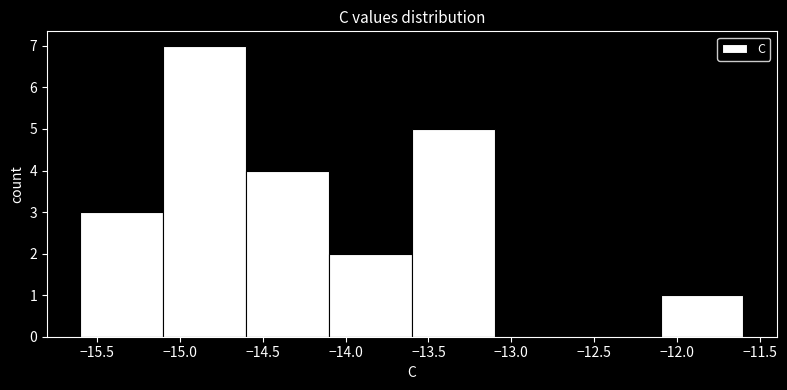

Over which range of the x-axis is the bar tallest?

-15.1 to -14.6